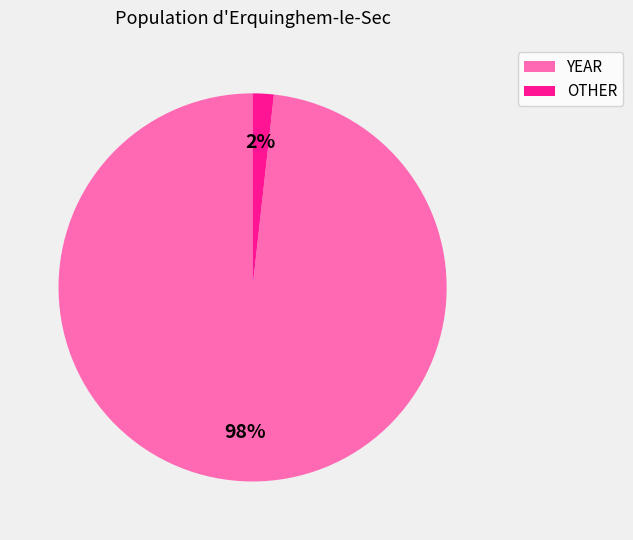

Count the number of slices in the pie.

2